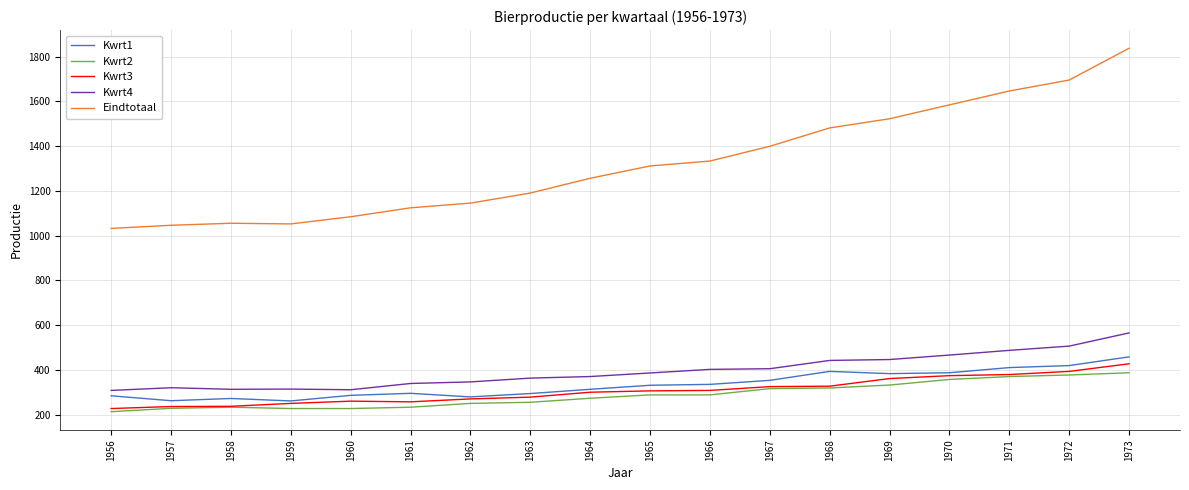

What is the average value of the Kwrt4 series?

394